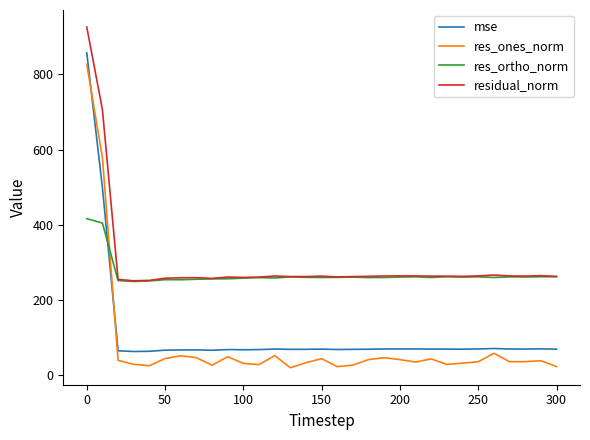

Which series has the largest range (max minus min)?

res_ones_norm